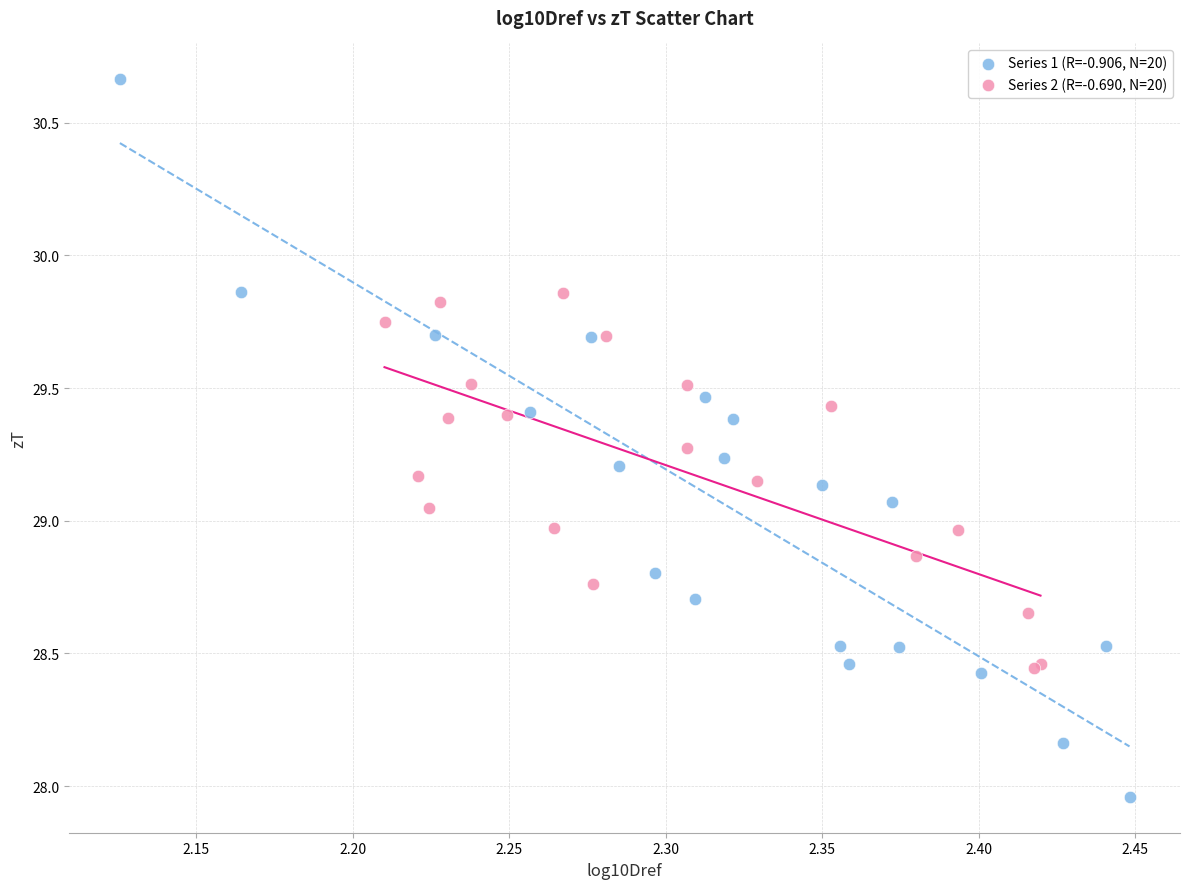

Which series reaches the minimum Y coordinate?

Series 1 (R=-0.906, N=20)